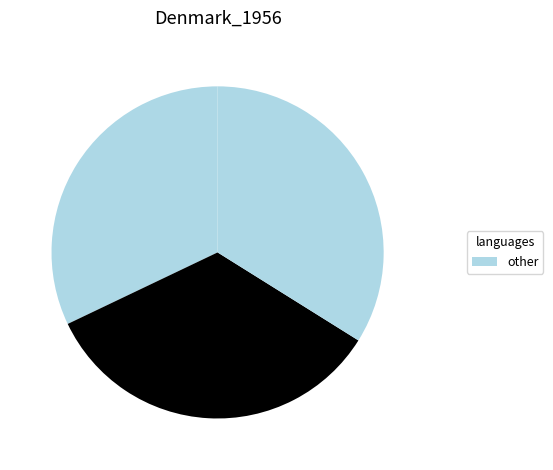

Count the number of slices in the pie.

3